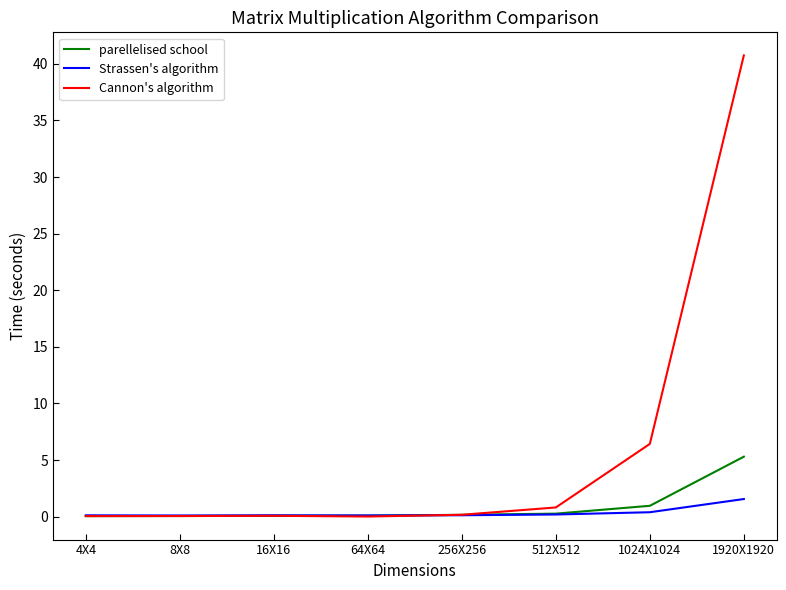

True or false: parellelised school has more than 2 points higher than both neighbors.

False